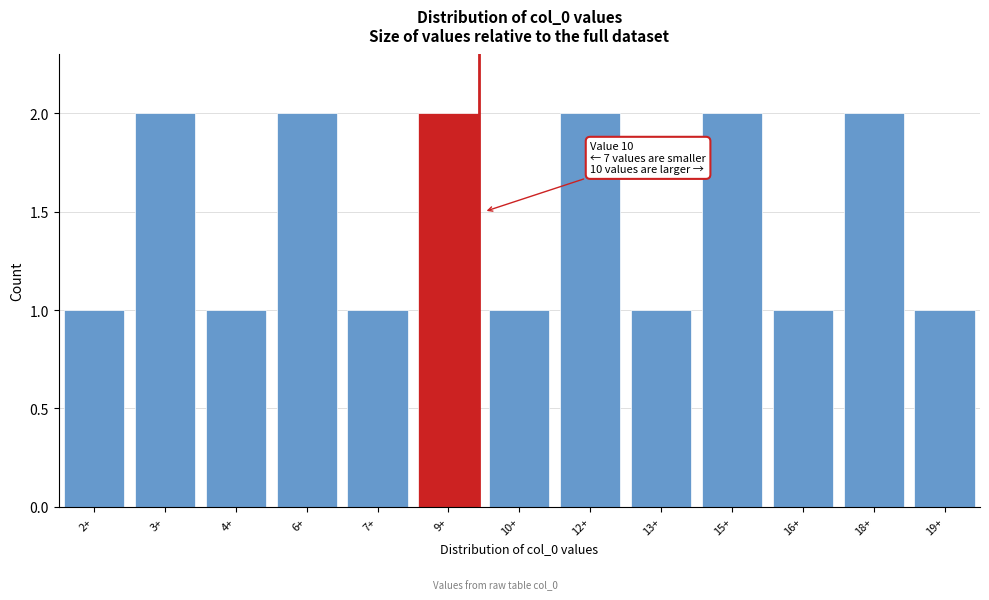

Reading left to right, extract all data points from this chart.

2+=1	3+=2	4+=1	6+=2	7+=1	9+=2	10+=1	12+=2	13+=1	15+=2	16+=1	18+=2	19+=1